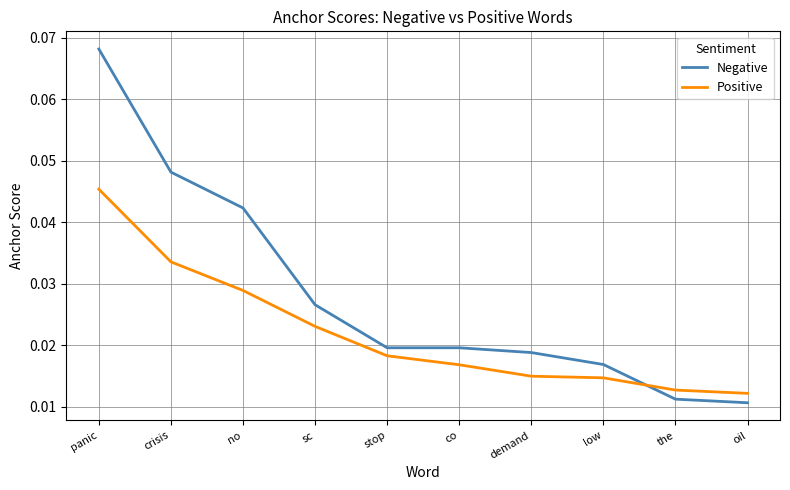

Between stop and low, which series saw the biggest shift?

Positive